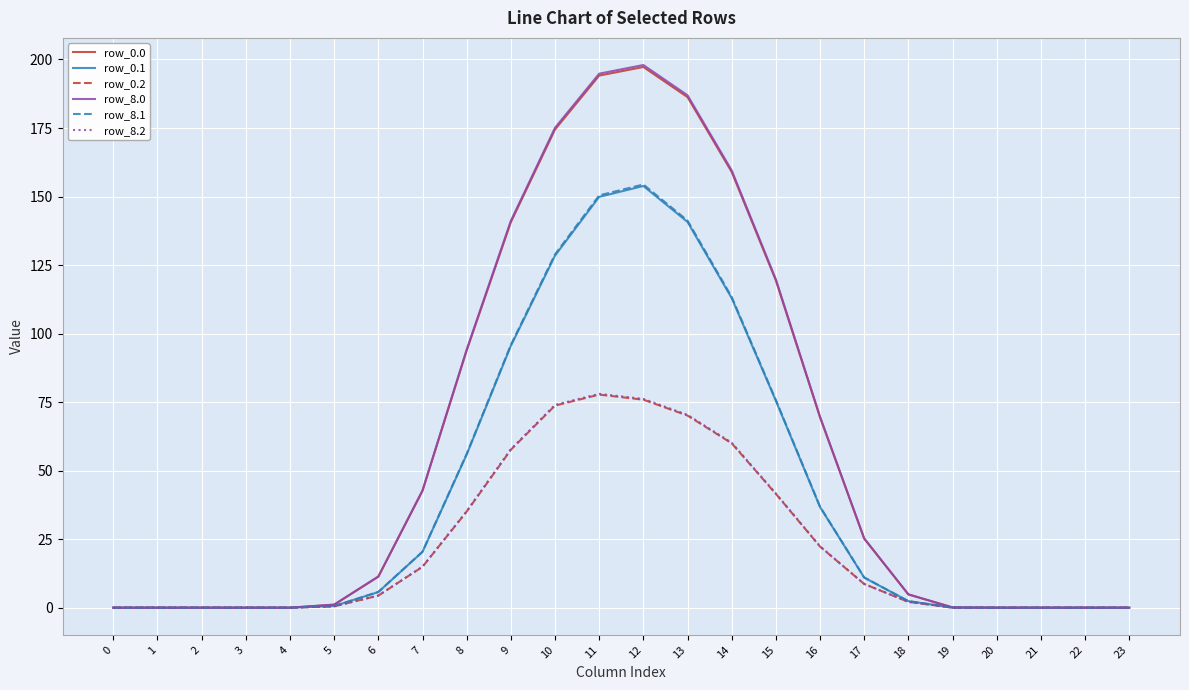

Is the value of row_8.2 at 10 greater than the value of row_8.0 at 11?

No